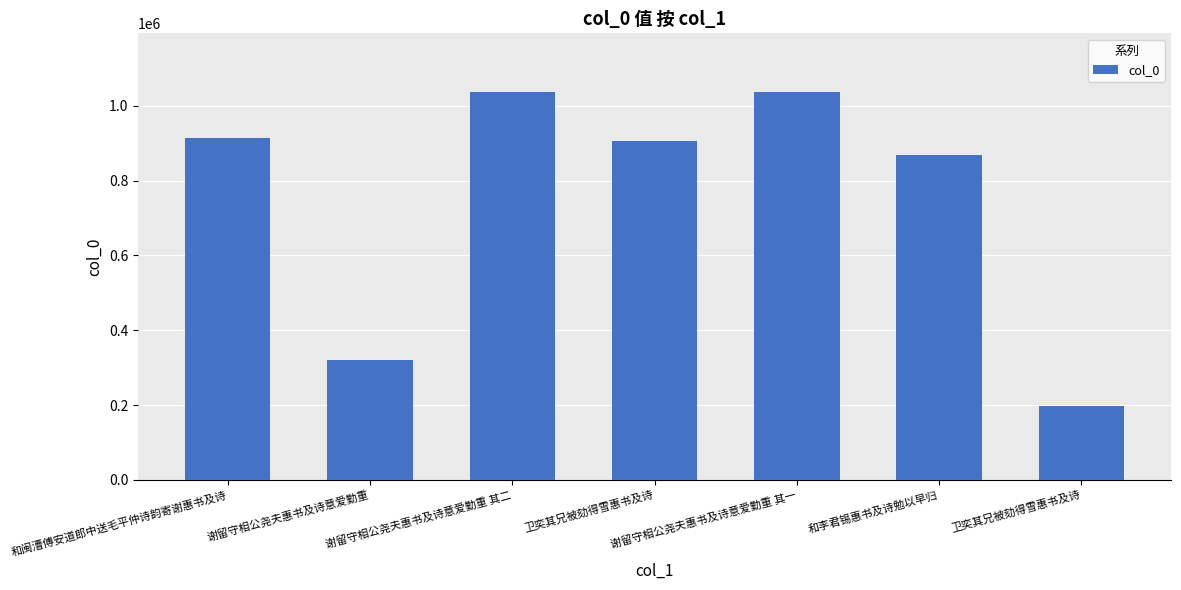

Does the chart contain any negative values?

No